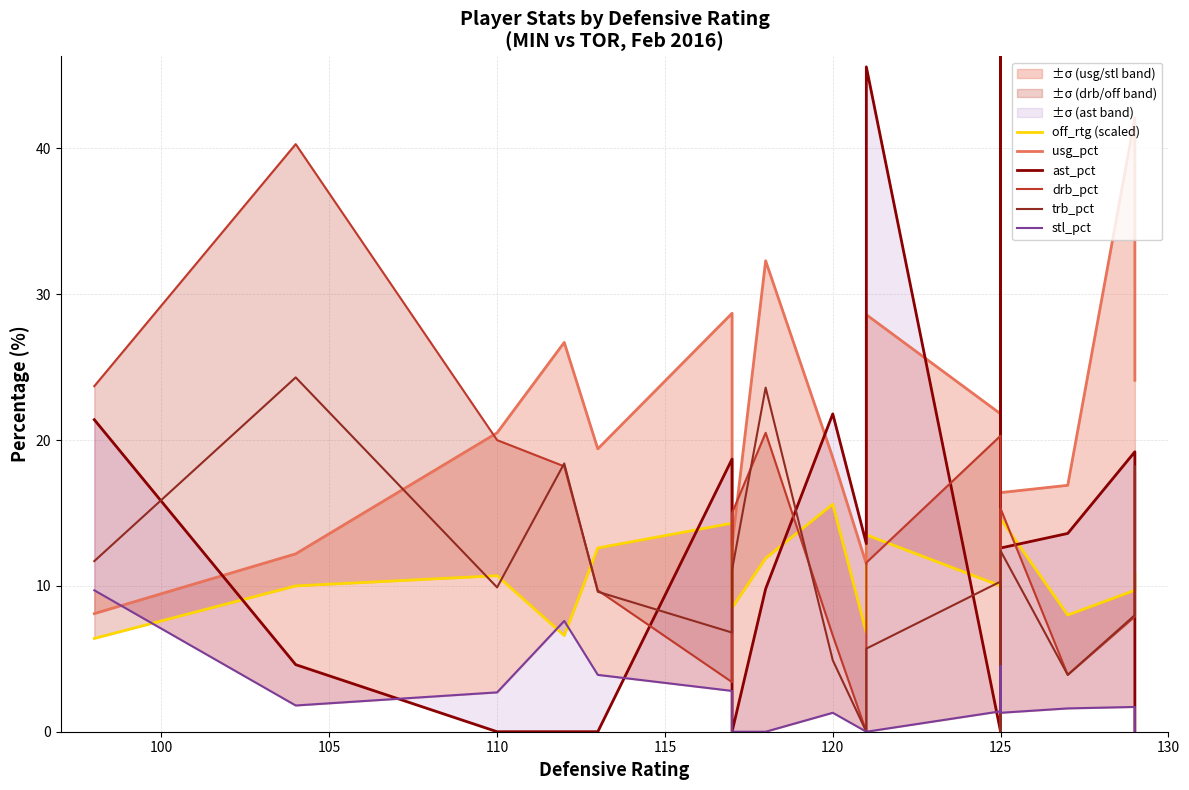

What is the total value across all series at 125?

63.8